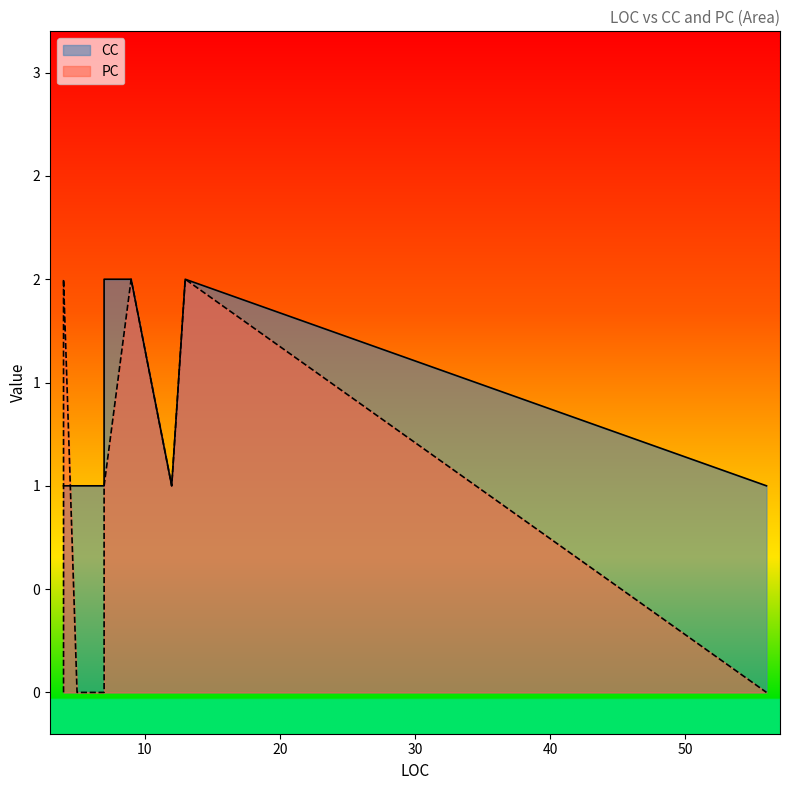

Between 5 and 5, which series saw the biggest shift?

PC